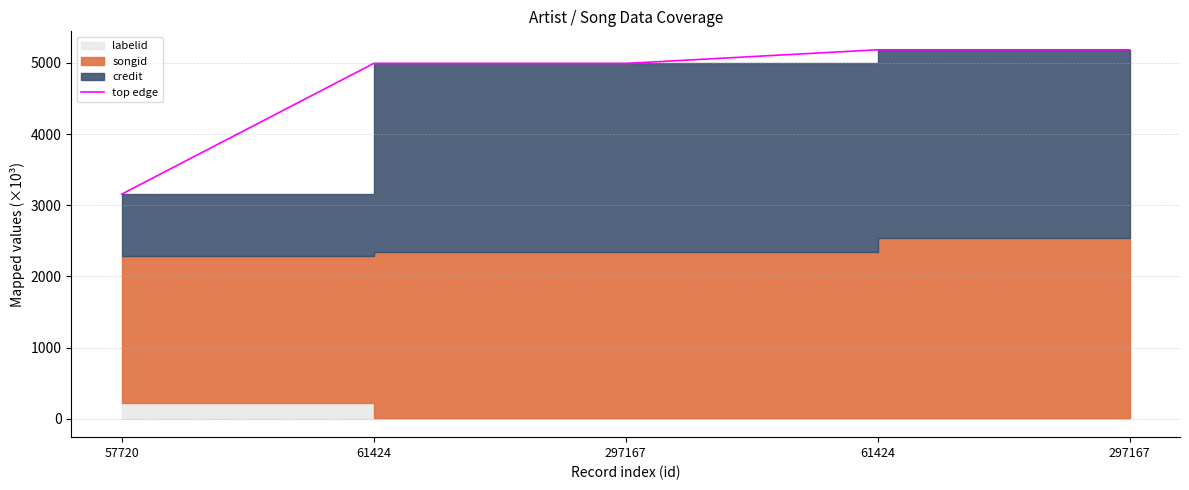

At which label does the data first exceed 4992?

61424